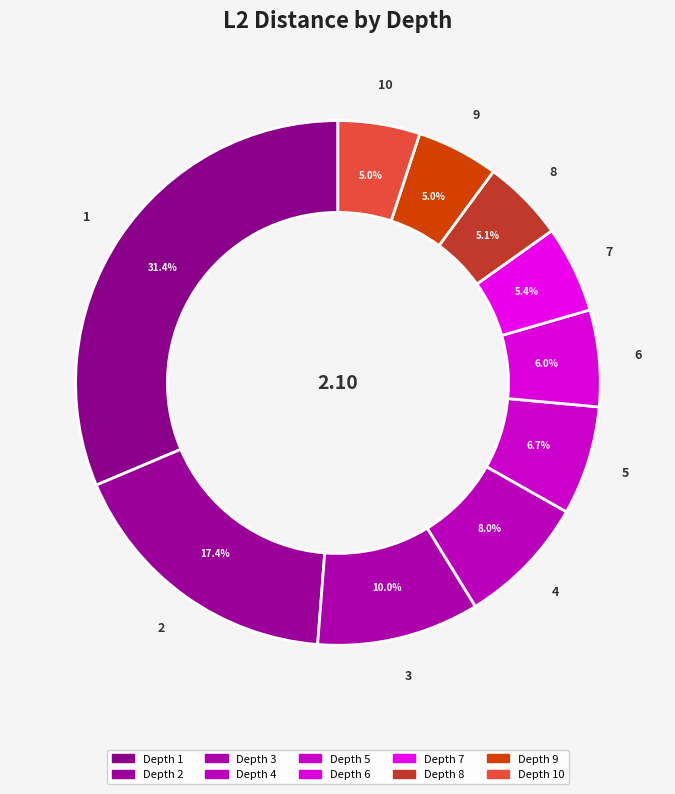

What is the smallest slice in the pie chart?

9